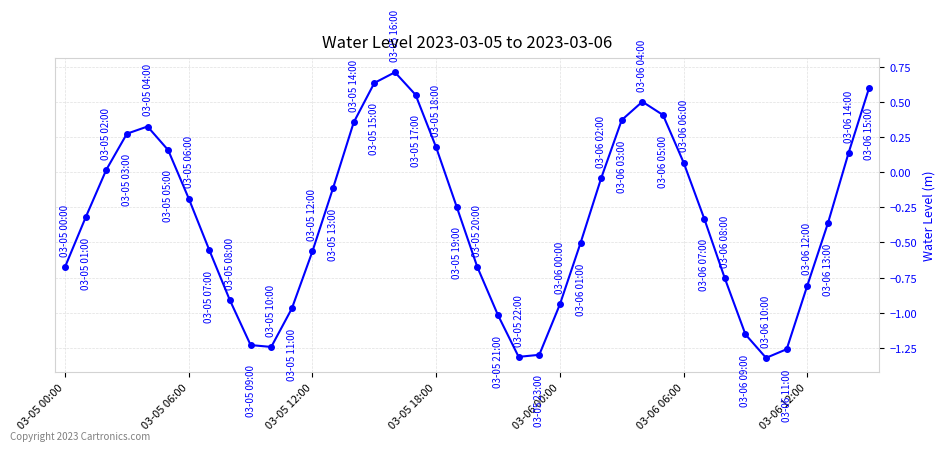

What is the difference between the maximum and minimum values?

2.0